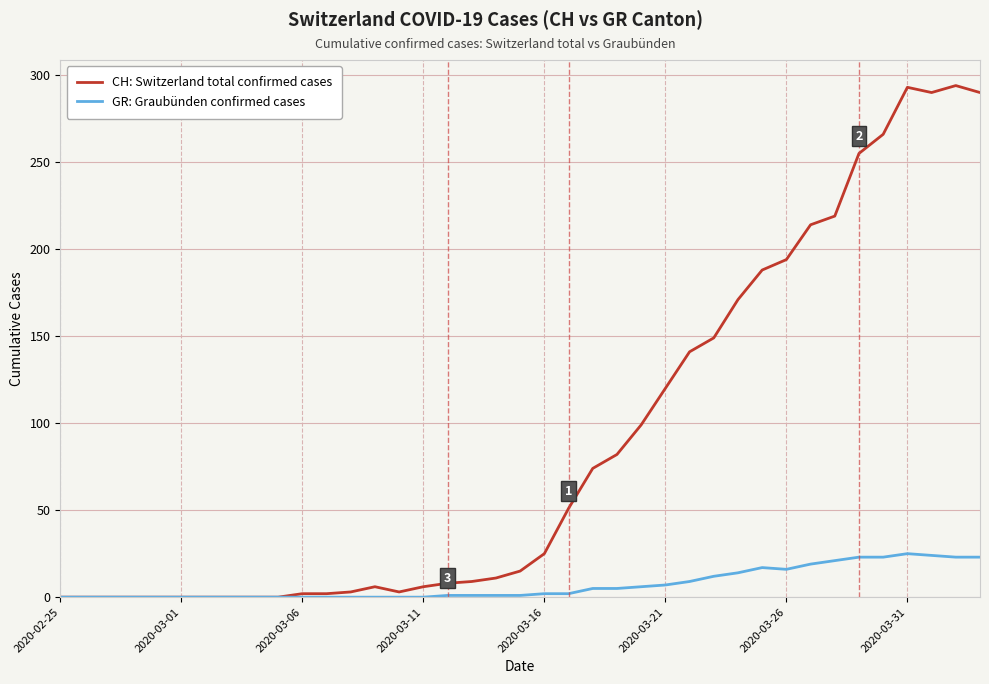

Which series has the largest total across all categories?

CH: Switzerland total confirmed cases